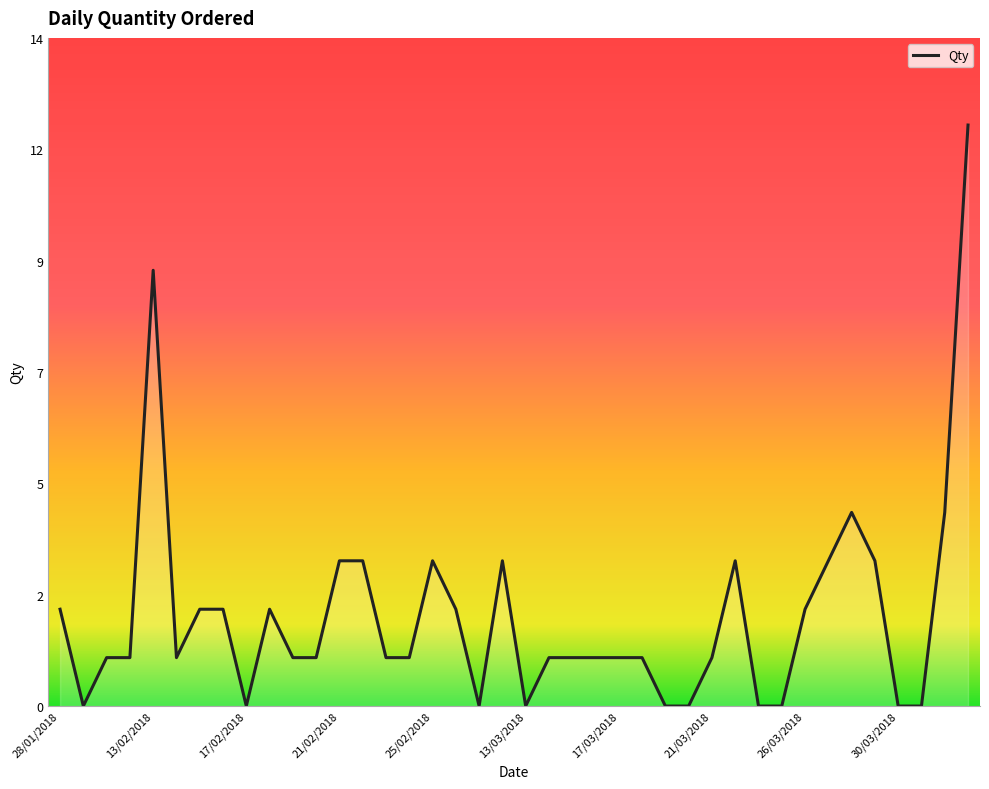

Is this an area chart (filled region under the line)?

Yes